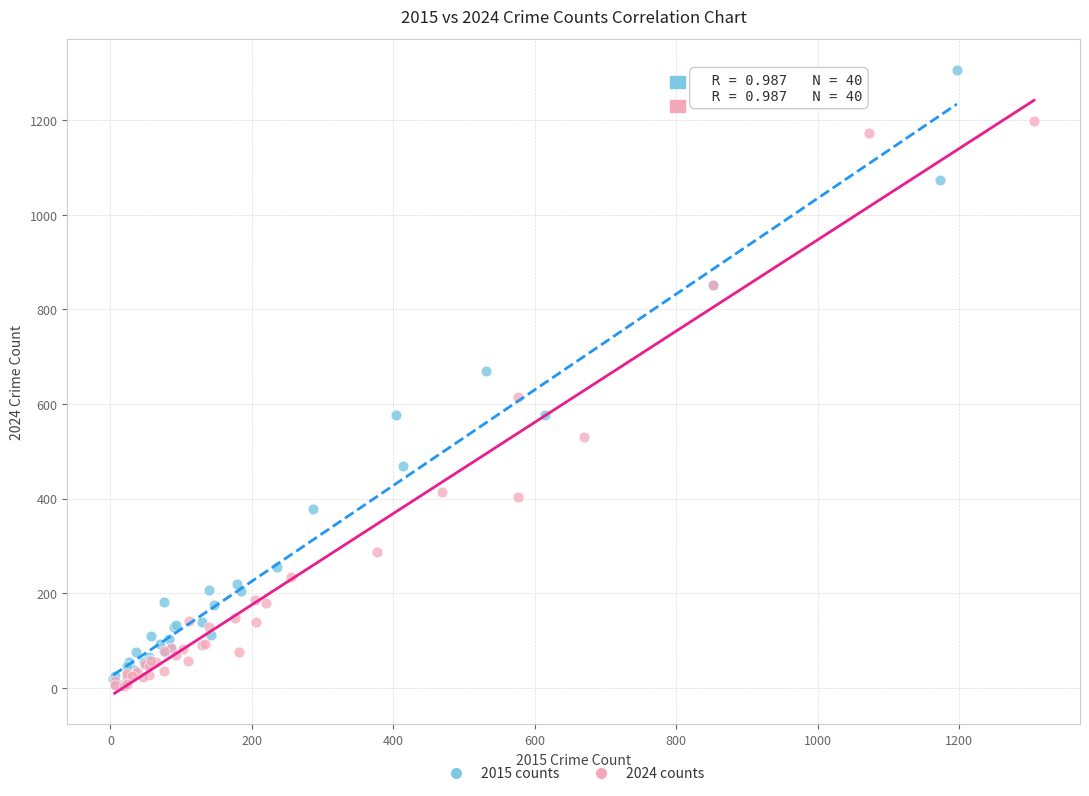

Which series has the largest Y range (max minus min)?

2015 counts